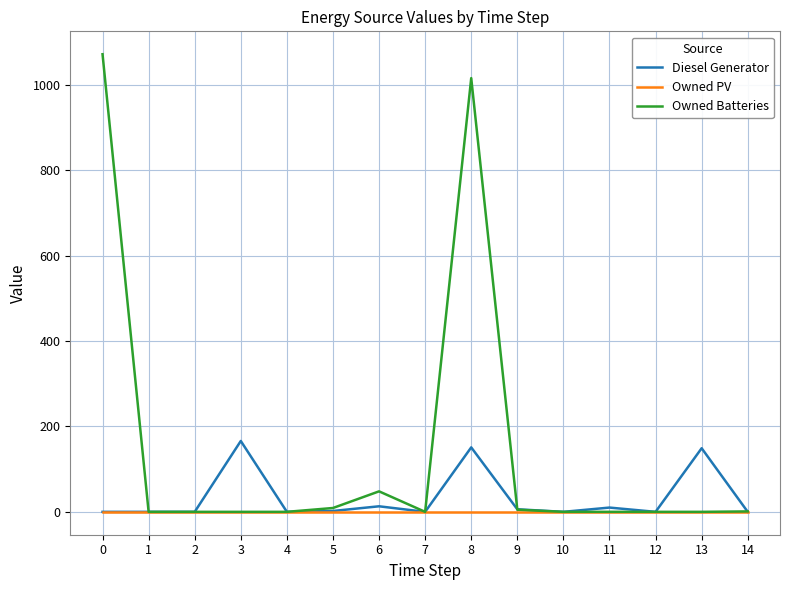

Read the Diesel Generator value at 3.

166.0